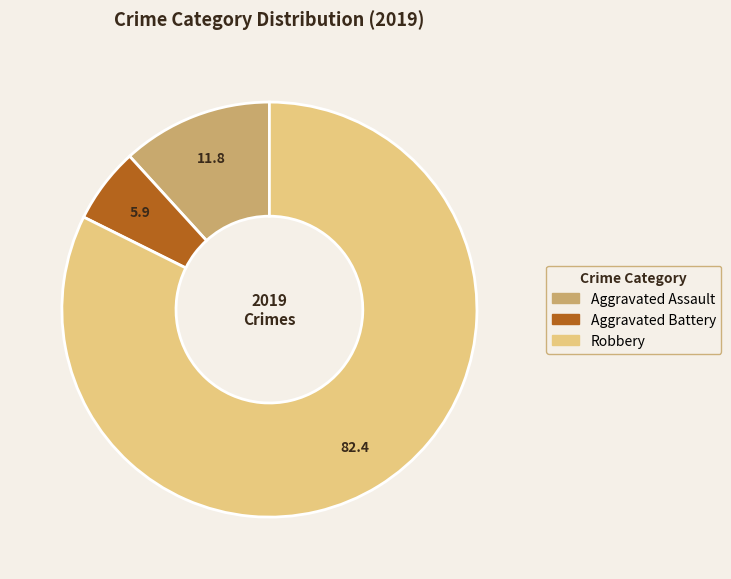

Combined, do Aggravated Assault and Robbery account for over 50%?

Yes